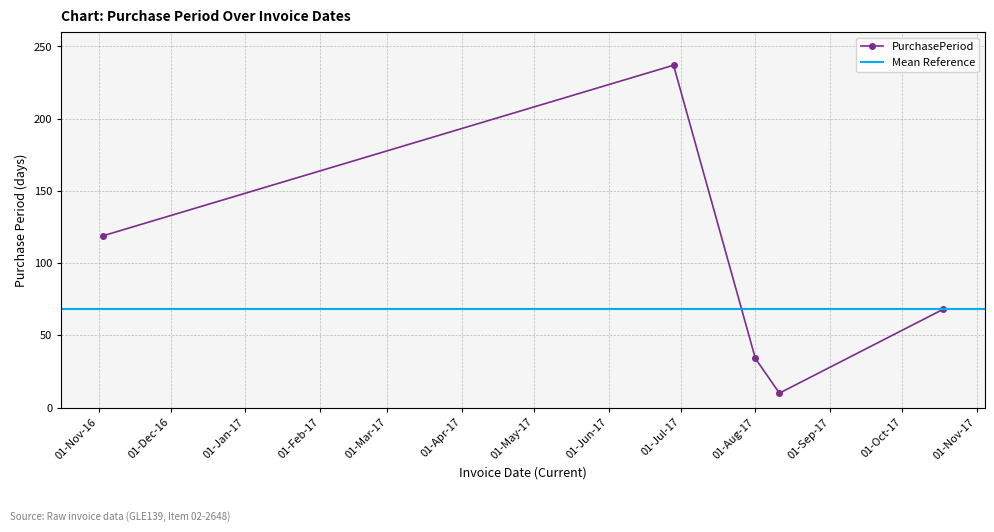

In PurchasePeriod, how many points are lower than both neighbors (excluding endpoints)?

1